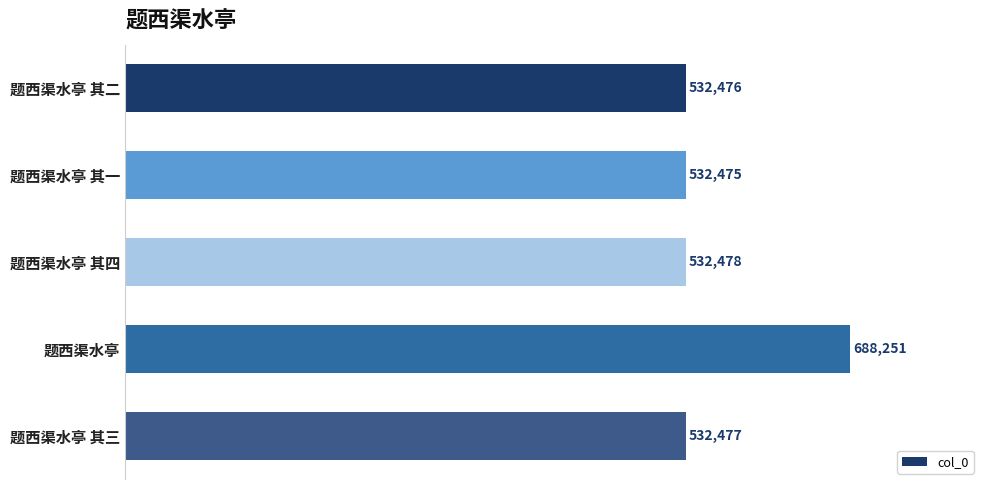

What position from the top is 题西渠水亭 其二?

1